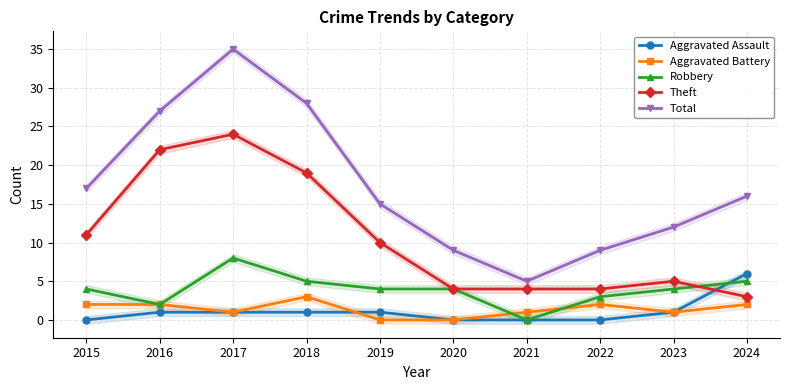

Which category has the highest value in the Theft series?

2017